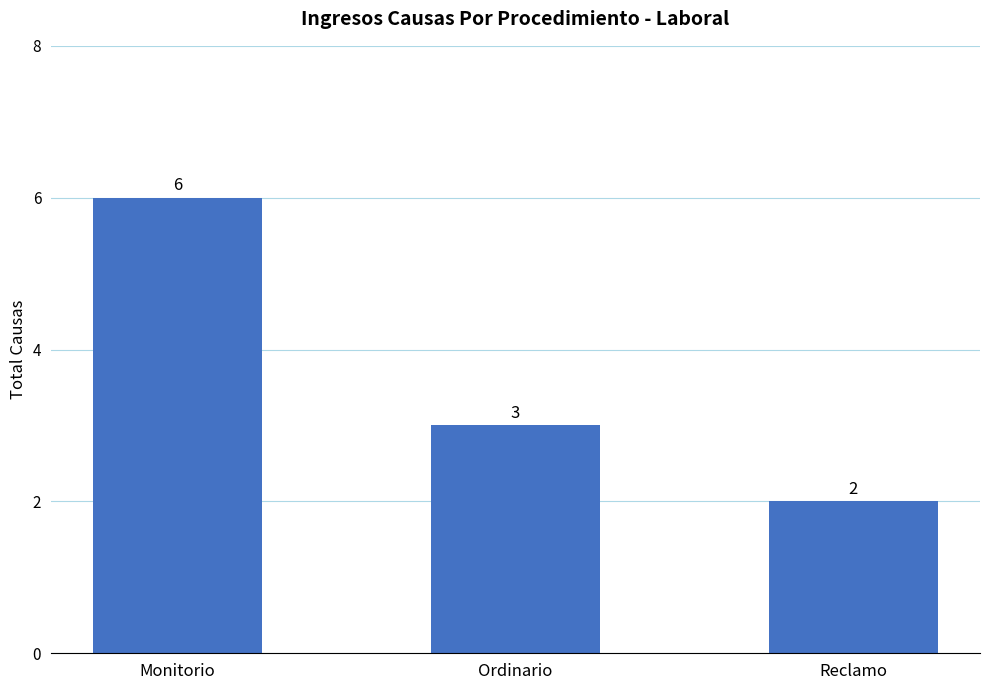

Reading left to right, extract all data points from this chart.

6	3	2